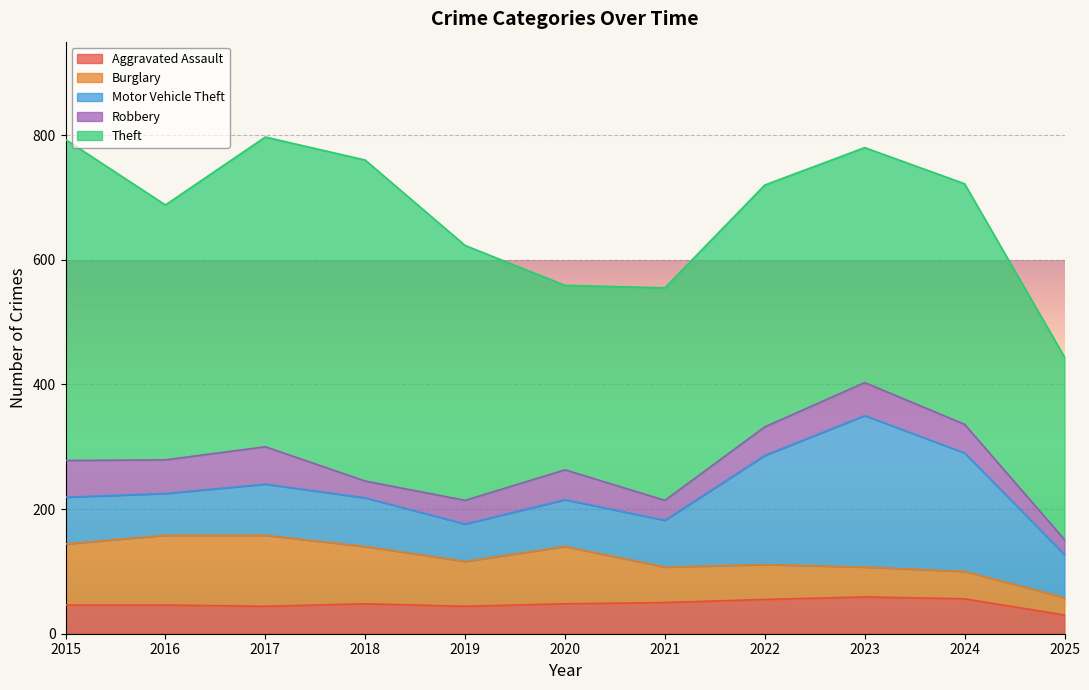

Which has a higher value, 2019 or 2015?

2015